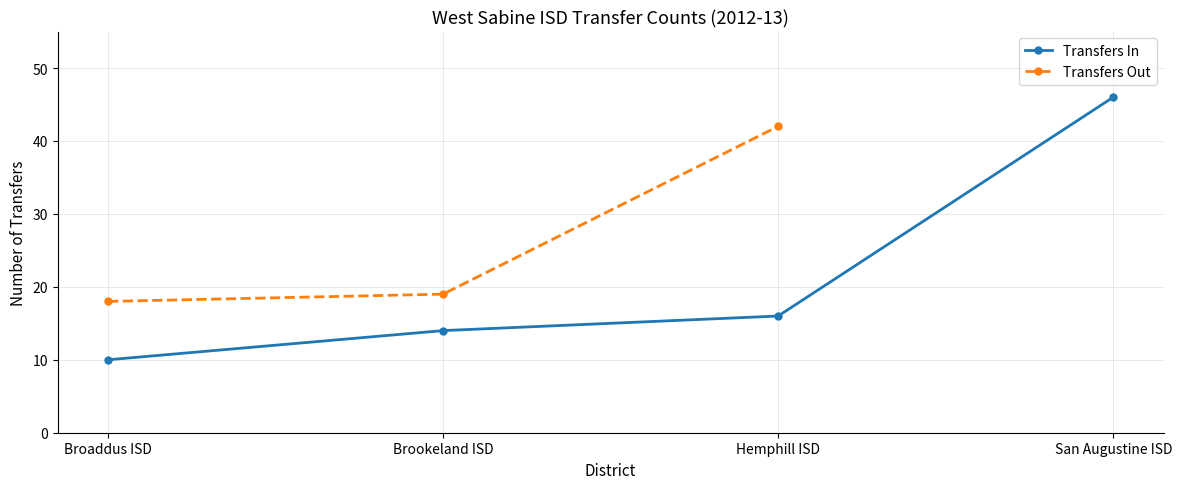

How many values in the Transfers In series are below 16?

2